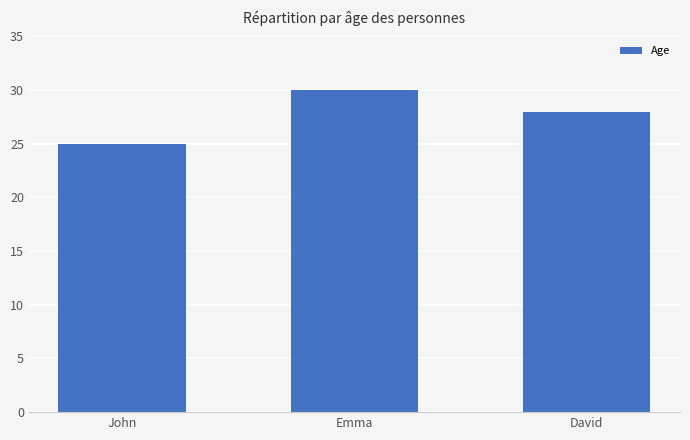

Is it true that the value at John is 39?

False